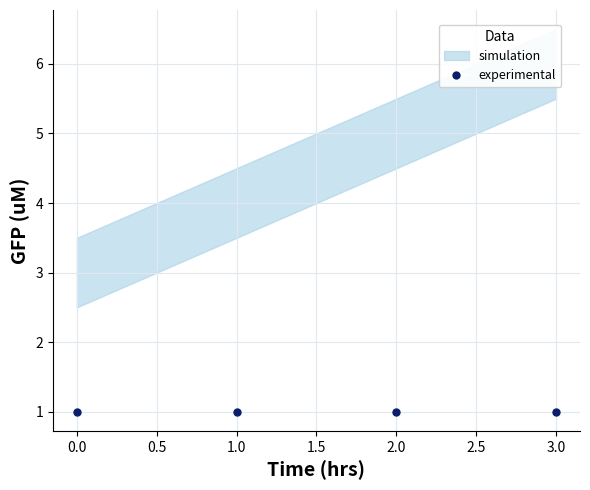

True or false: s and u_final cross at least once.

False